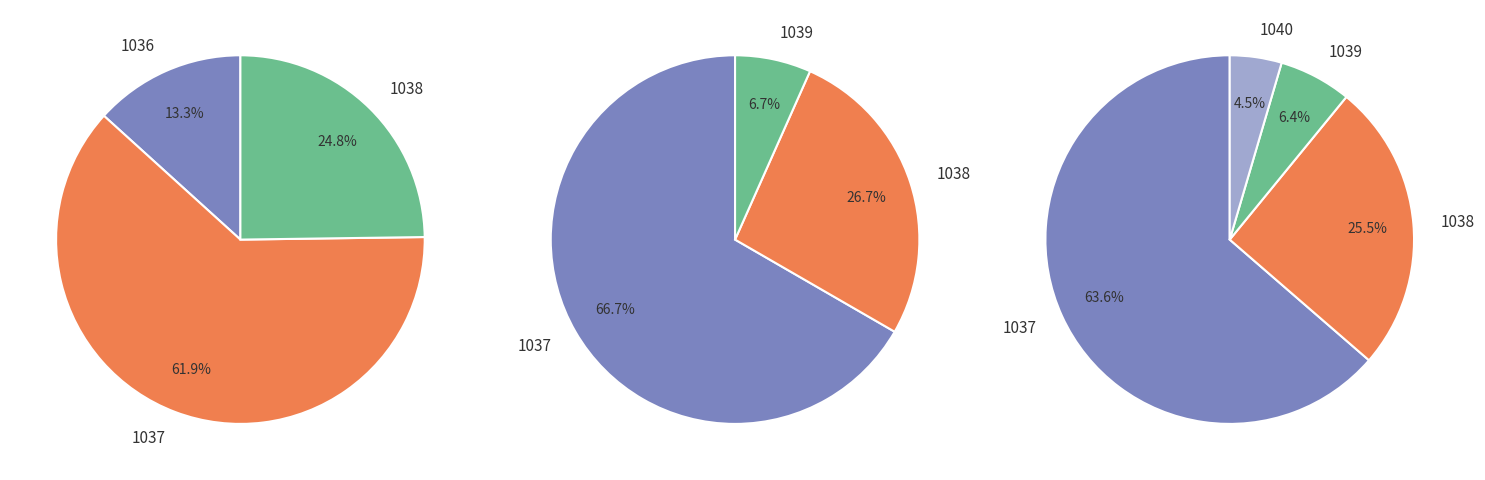

Count the number of slices in the pie.

5